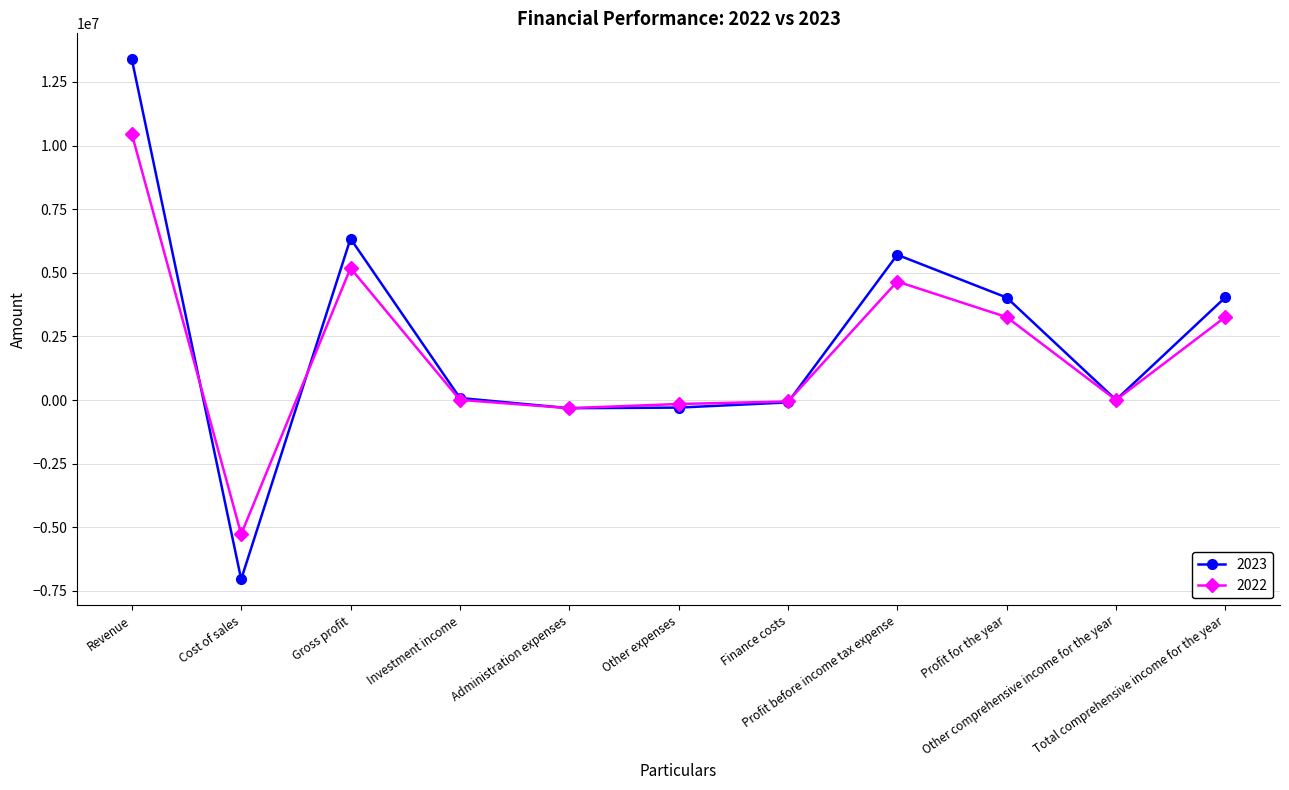

Which series has the widest spread of values?

2023